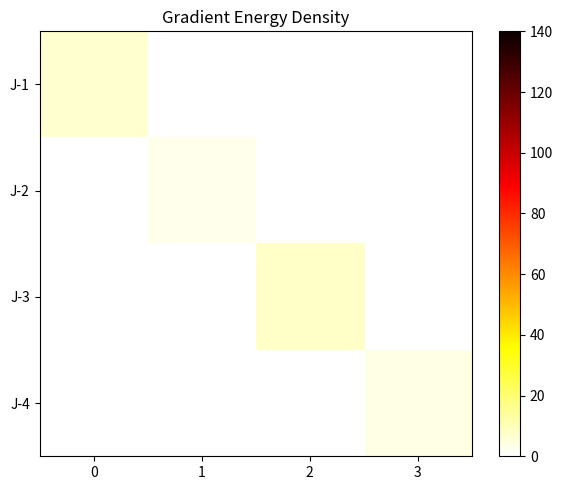

What is the total value across all series at 3?

4